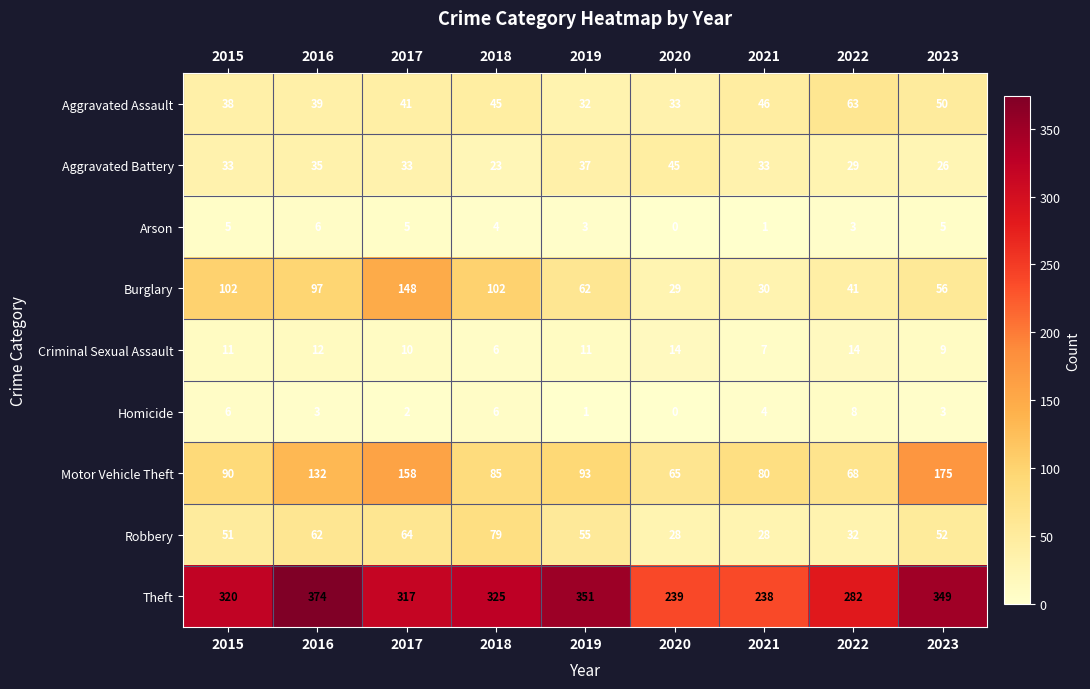

True or false: Criminal Sexual Assault has a value of 11 at 2015.

True